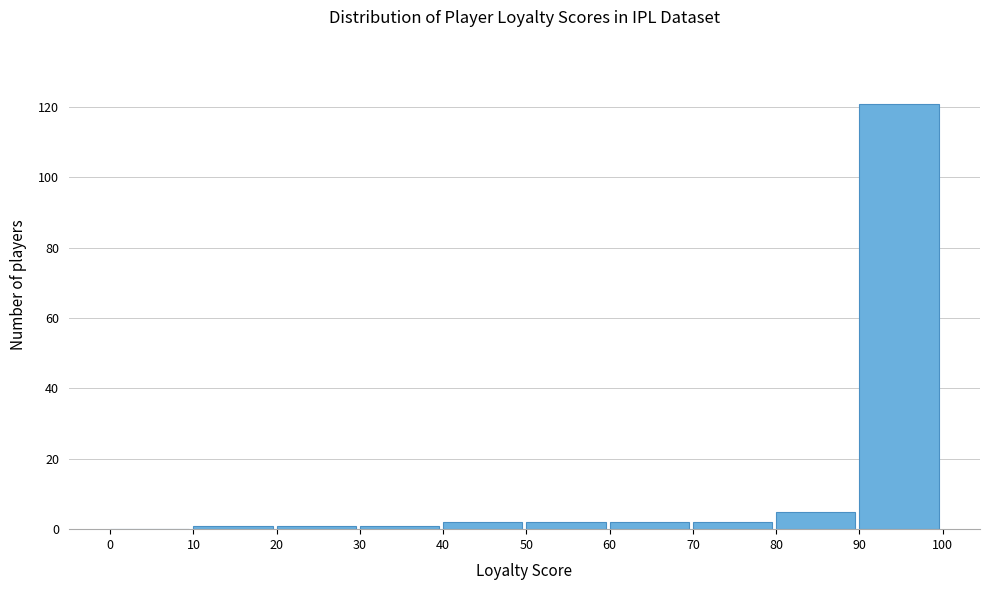

Reading left to right, transcribe this chart: for each bar, give the range it covers on the x-axis and its height. The values are not printed on the chart, so give them approximately, as read against the axis.

0 to 10: 0
10 to 20: under 2
20 to 30: under 2
30 to 40: under 2
40 to 50: 2
50 to 60: 2
60 to 70: 2
70 to 80: 2
80 to 90: 6
90 to 100: 122